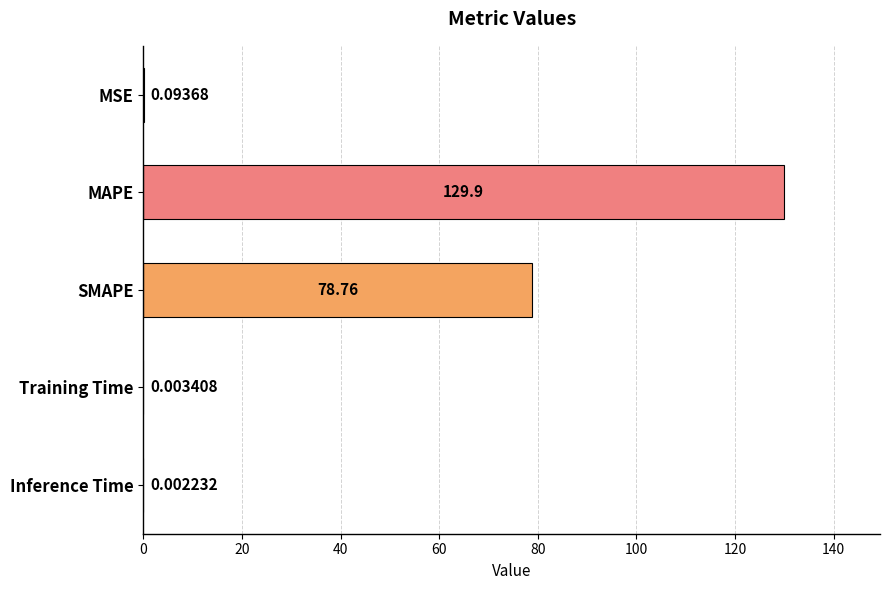

Where is the data nearest to the value 64?

SMAPE